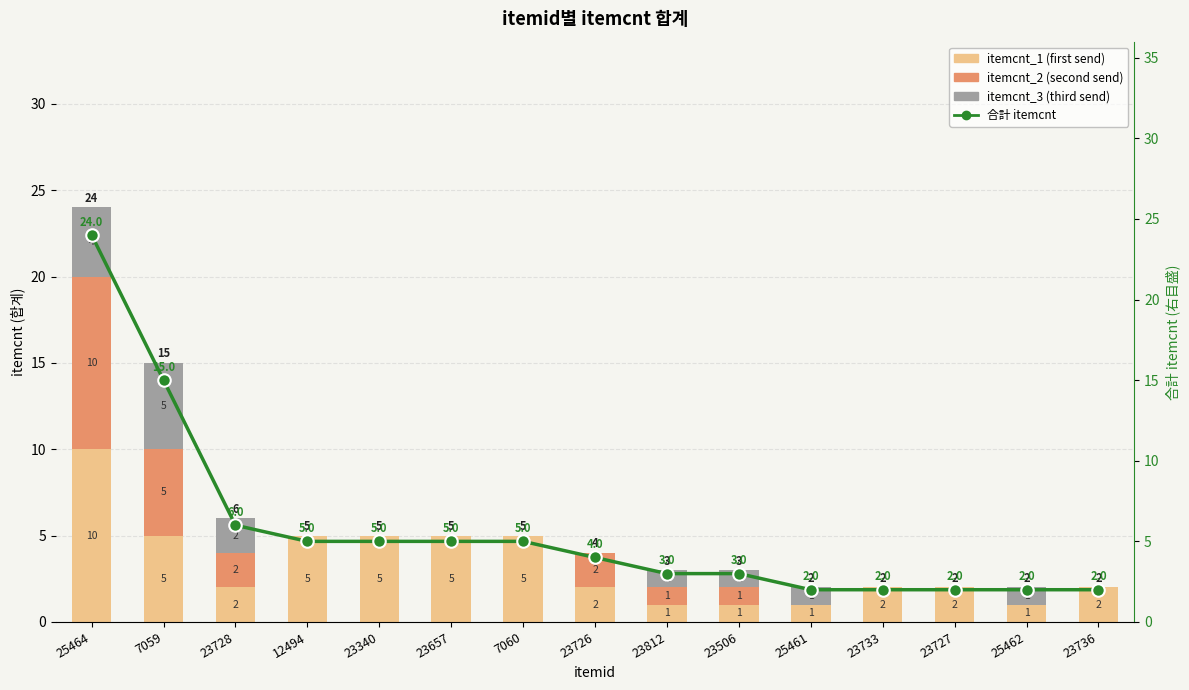

What is the difference between the highest and lowest values at 23727?

2